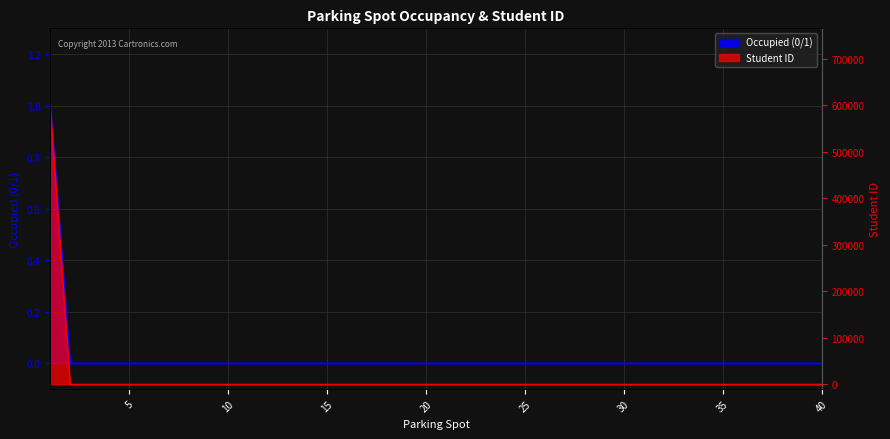

True or false: Student ID and Occupied intersect in this chart.

False